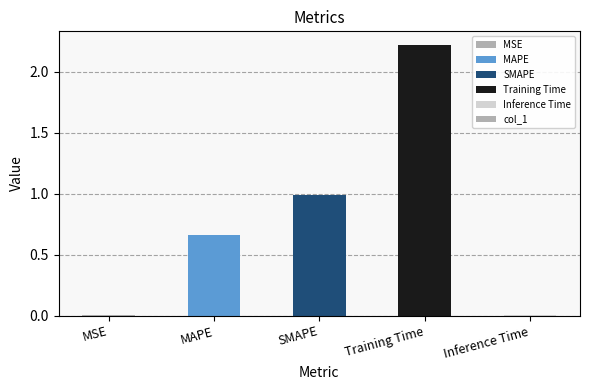

What is the change in value from MSE to MAPE?

+0.7